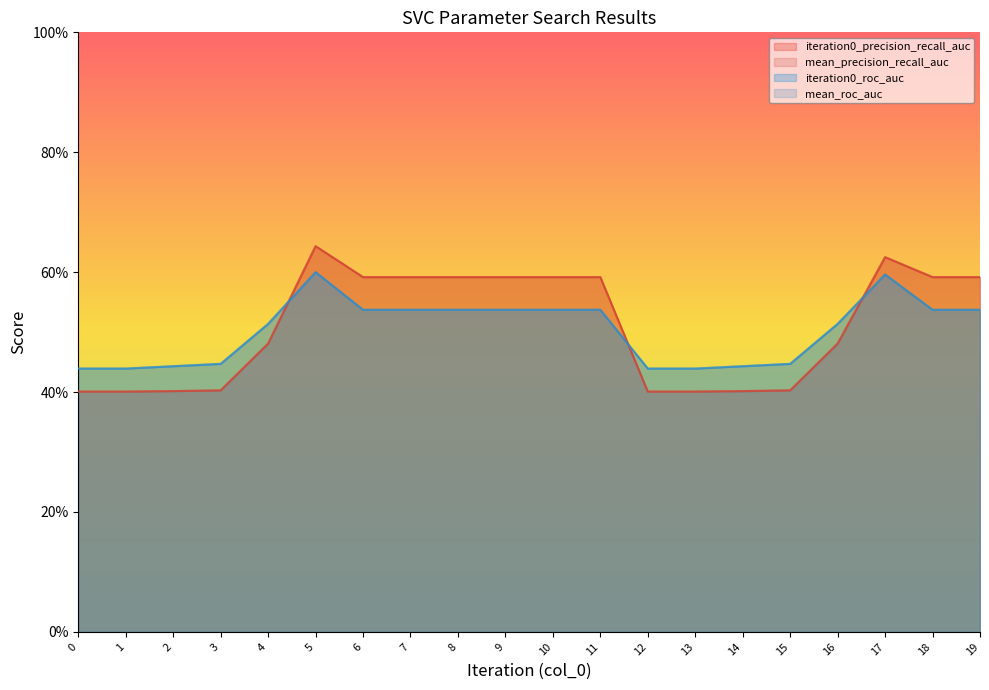

Is the value of iteration0_precision_recall_auc at 15 greater than the value of mean_roc_auc at 13?

No